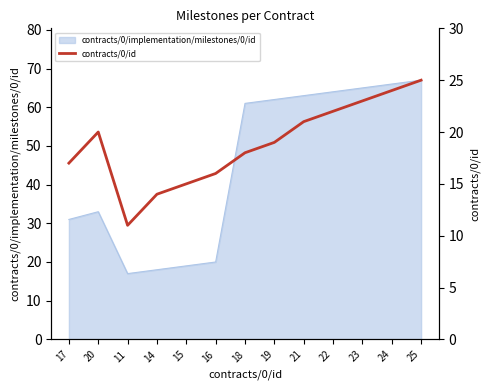

What is the change in value from 14 to 22?

+8